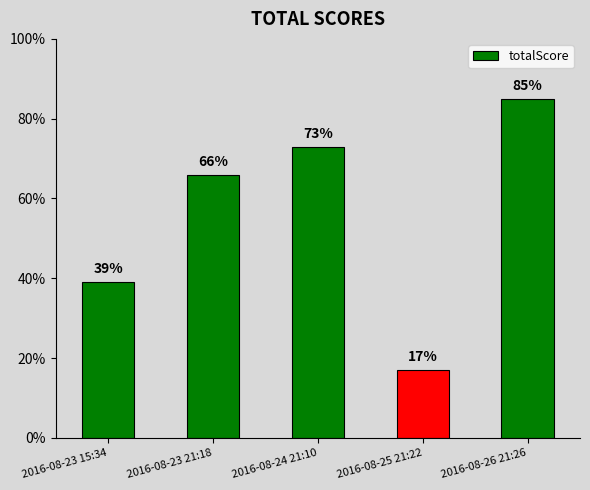

What is the label of the 4th bar from the right?

2016-08-23 21:18